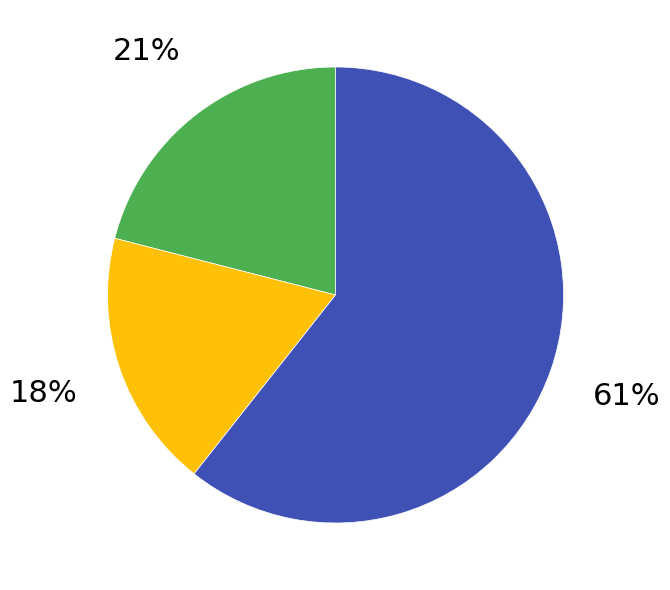

Is there any slice that represents more than half of the pie?

Yes